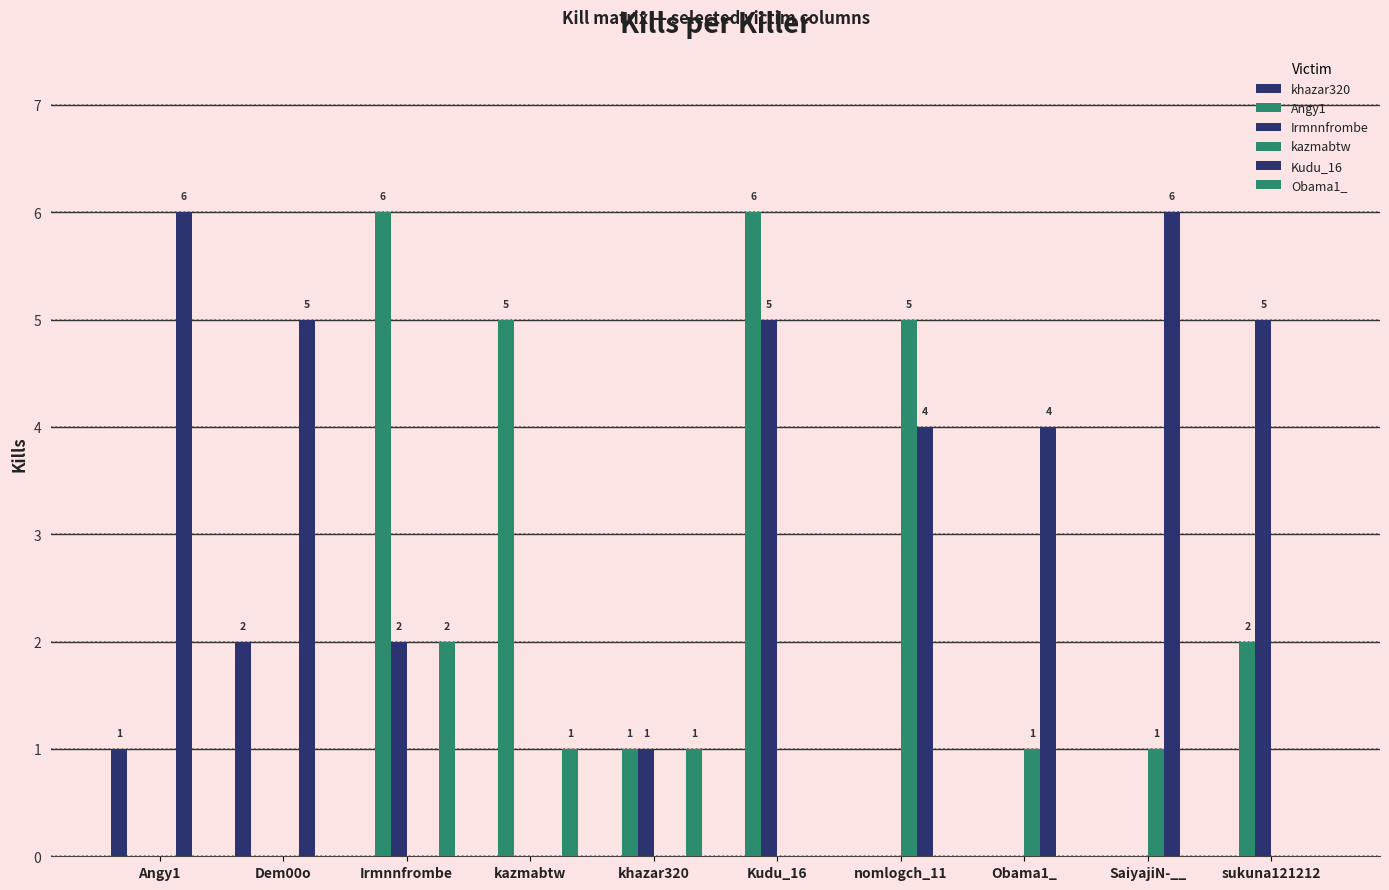

Reading left to right, list all the values displayed in this chart.

khazar320: Angy1=1	Dem00o=2	Irmnnfrombe=0	kazmabtw=0	khazar320=0	Kudu_16=0	nomlogch_11=0	Obama1_=0	SaiyajiN-__=0	sukuna121212=0
Angy1: Angy1=0	Dem00o=0	Irmnnfrombe=6	kazmabtw=5	khazar320=1	Kudu_16=6	nomlogch_11=0	Obama1_=0	SaiyajiN-__=0	sukuna121212=2
Irmnnfrombe: Angy1=0	Dem00o=0	Irmnnfrombe=2	kazmabtw=0	khazar320=1	Kudu_16=5	nomlogch_11=0	Obama1_=0	SaiyajiN-__=0	sukuna121212=5
kazmabtw: Angy1=0	Dem00o=0	Irmnnfrombe=0	kazmabtw=0	khazar320=0	Kudu_16=0	nomlogch_11=5	Obama1_=1	SaiyajiN-__=1	sukuna121212=0
Kudu_16: Angy1=6	Dem00o=5	Irmnnfrombe=0	kazmabtw=0	khazar320=0	Kudu_16=0	nomlogch_11=4	Obama1_=4	SaiyajiN-__=6	sukuna121212=0
Obama1_: Angy1=0	Dem00o=0	Irmnnfrombe=2	kazmabtw=1	khazar320=1	Kudu_16=0	nomlogch_11=0	Obama1_=0	SaiyajiN-__=0	sukuna121212=0